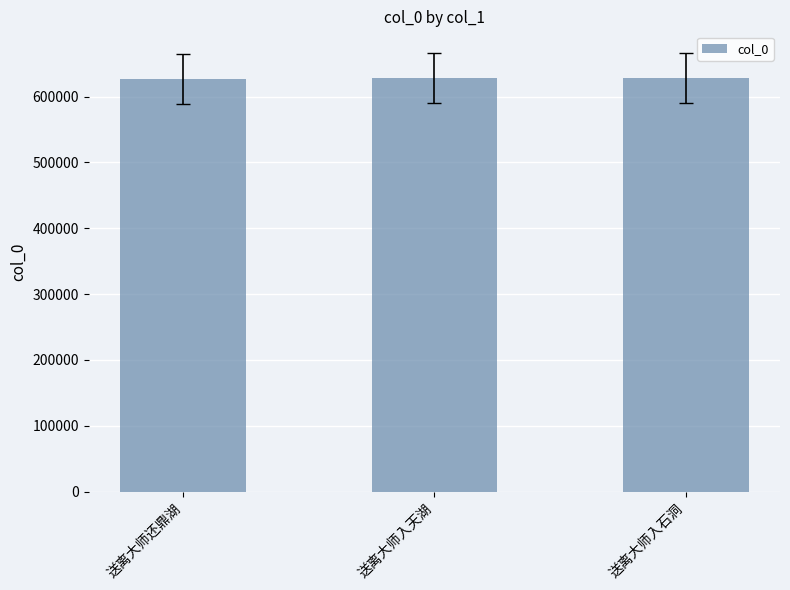

Are the bars grouped side by side (vs. stacked)?

No